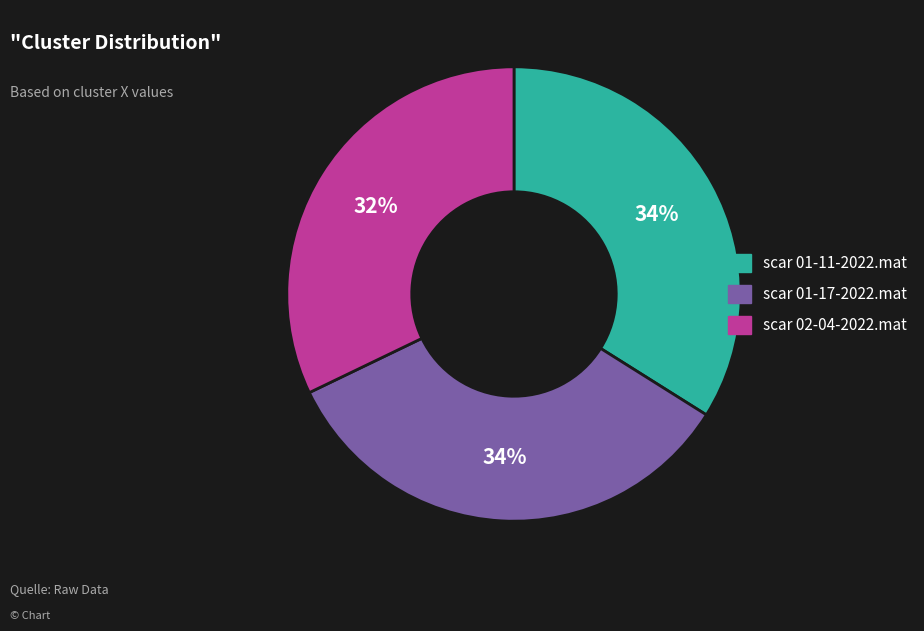

To the nearest percent, what is the average slice percentage?

33%